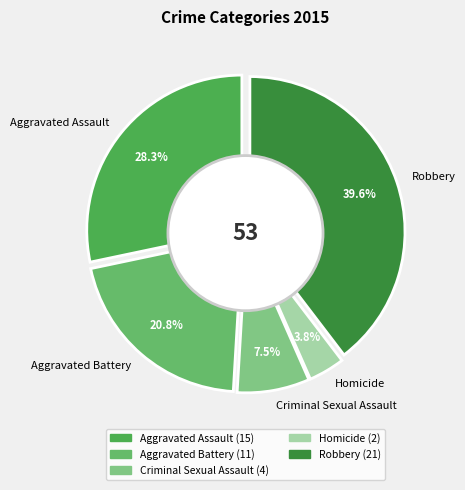

How many slices are in this pie chart?

5